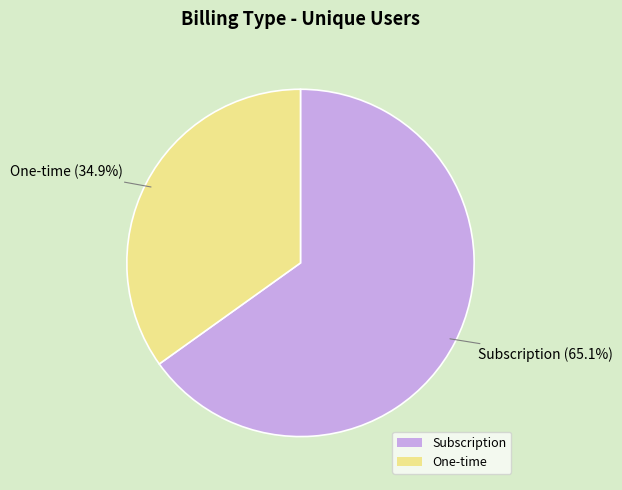

What portion of the pie excludes Subscription?

34.9%